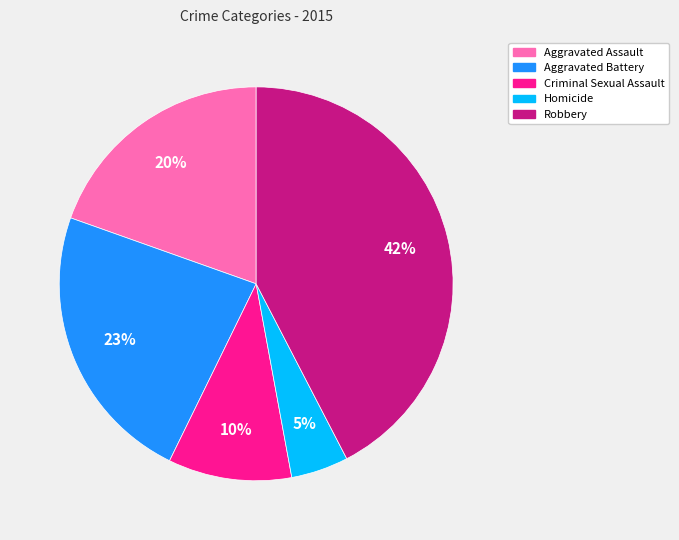

Is there a majority slice in this chart?

No